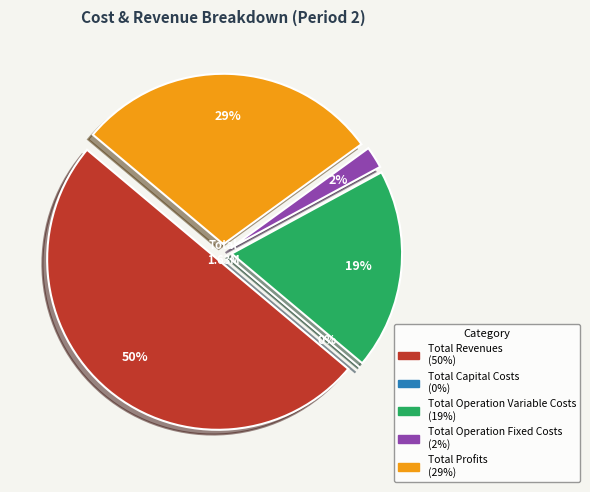

To the nearest percent, what is the average slice percentage?

20%